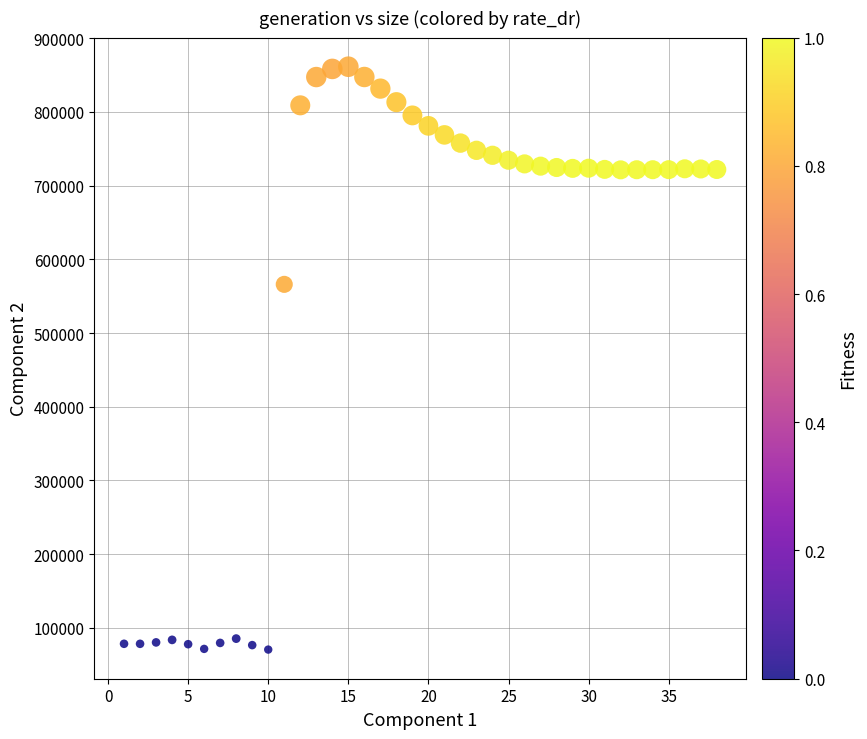

What Y value in the scatter plot is closest to 465892?

565999